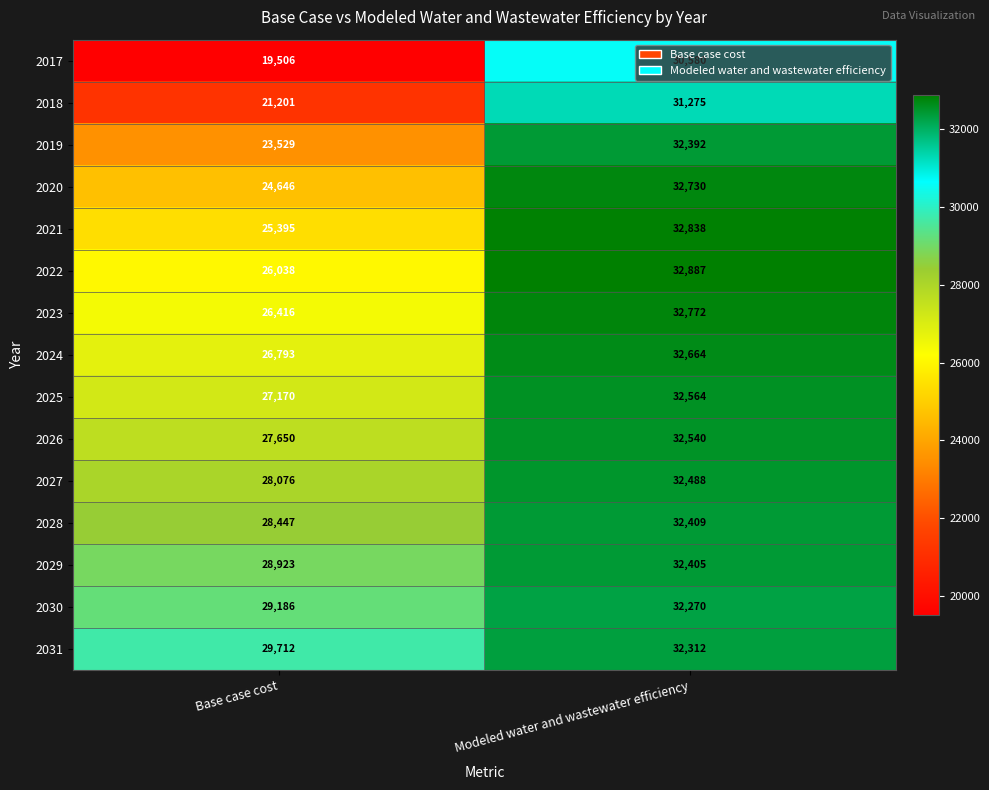

Which series has the largest total across all categories?

2031